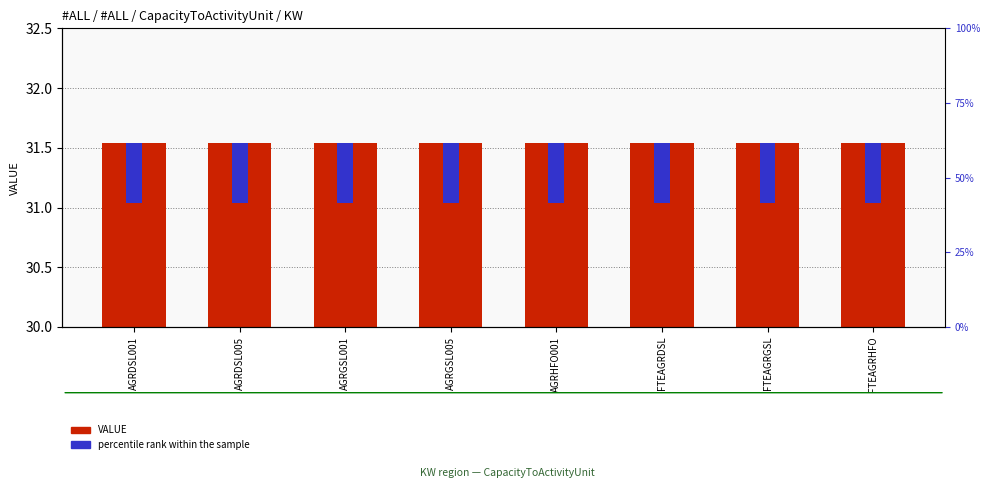

The percentile rank within the sample series shows 0.5 at AGRGSL001. True or false?

True